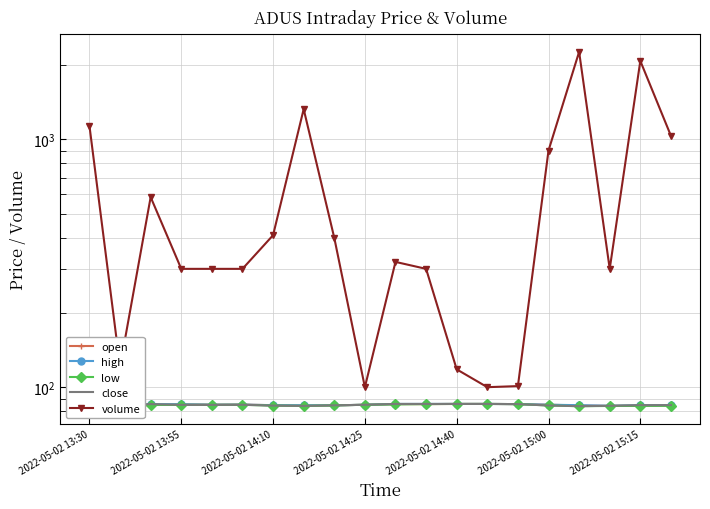

Rank the series by their maximum value, from highest to lowest.

volume, high, close, open, low